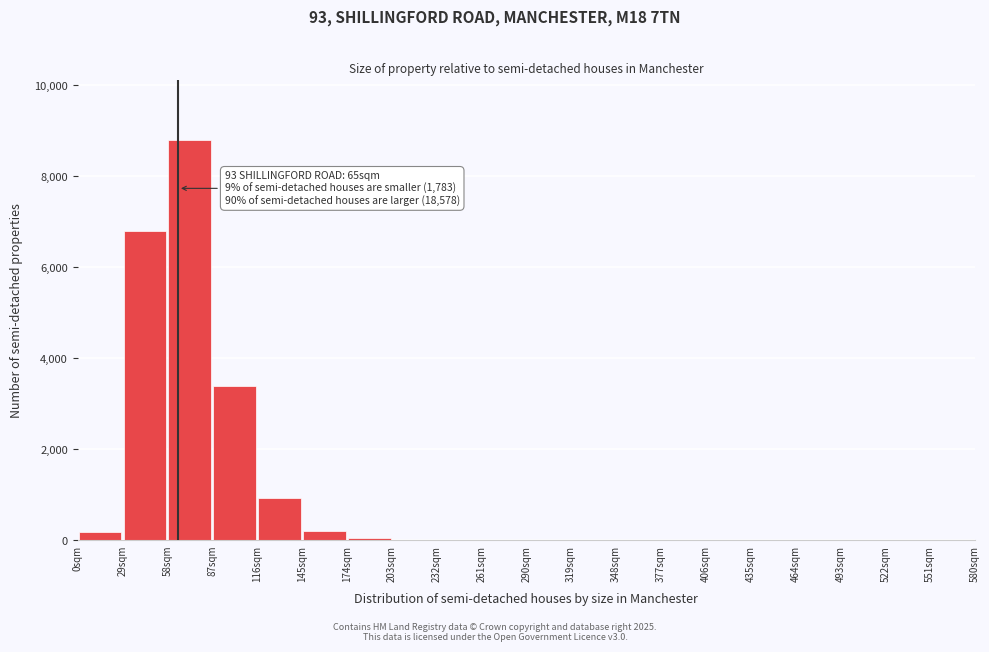

Over which range of the x-axis is the bar tallest?

58 to 87